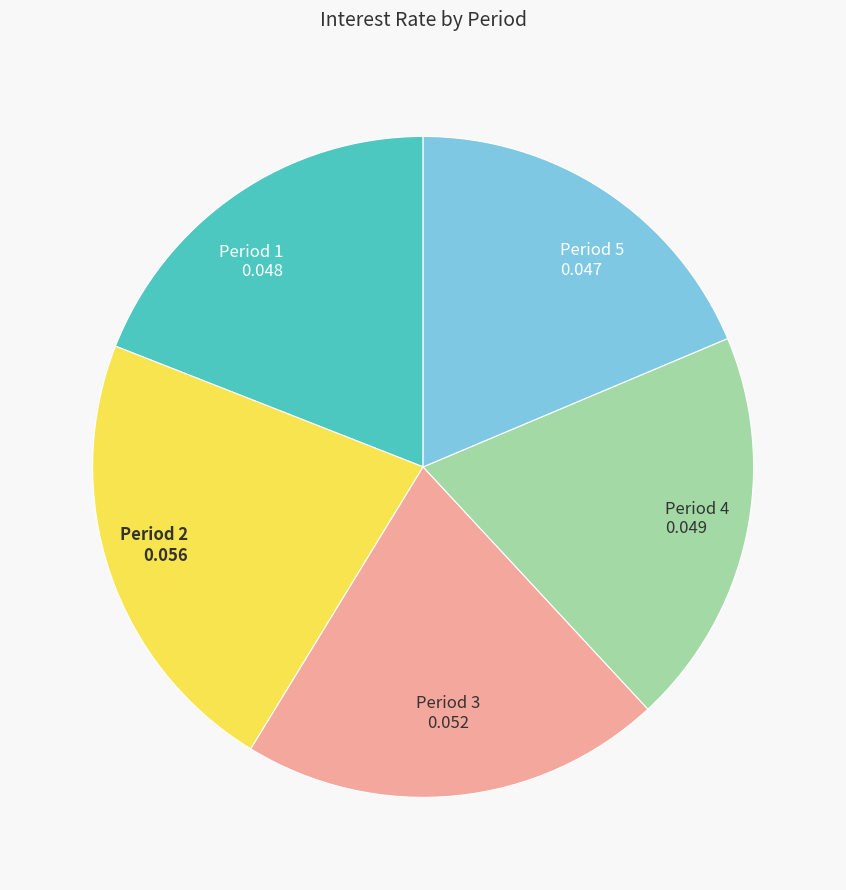

Does any single category account for the majority?

No